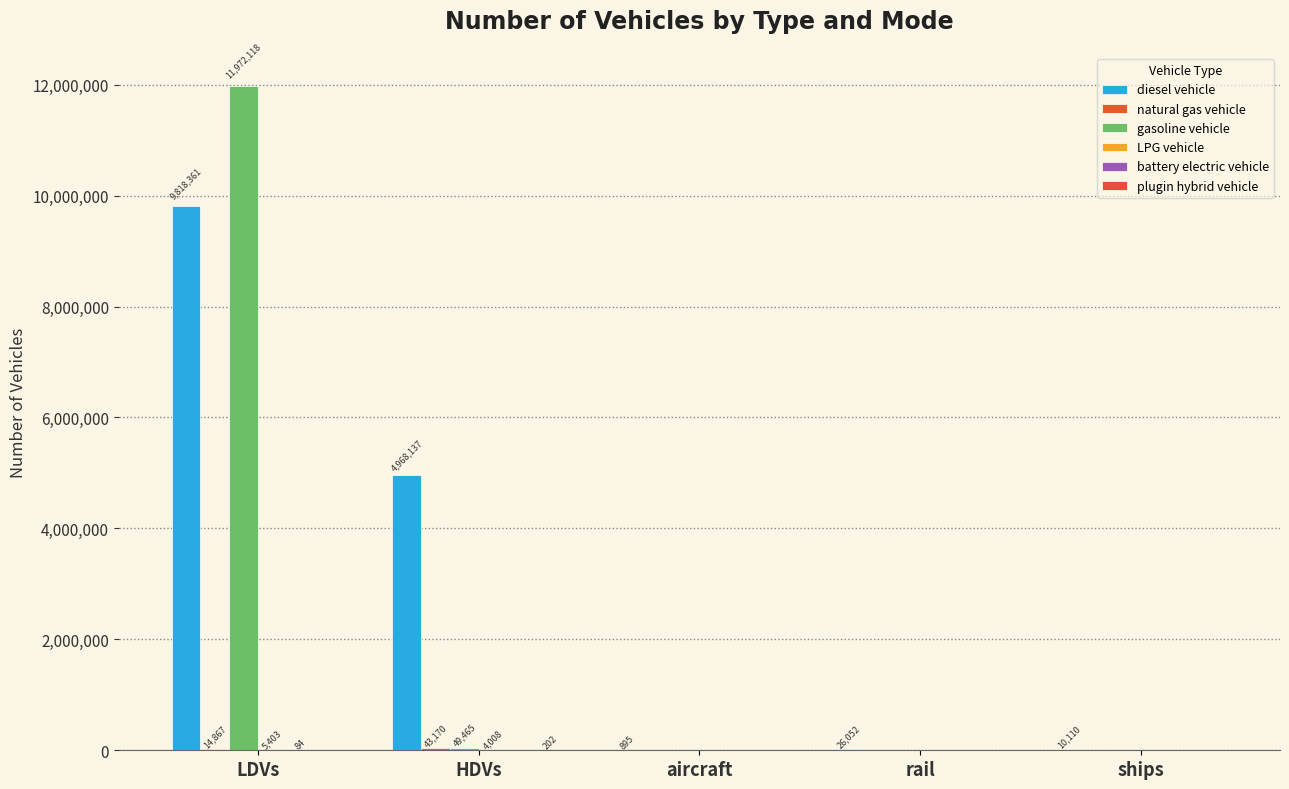

Reading left to right, what are all the values shown in this chart?

diesel vehicle: 9818361.3	4968137.0	895.5	26052.4	10110.0
natural gas vehicle: 14866.6	43170.0	0.0	0.0	0.0
gasoline vehicle: 11972117.5	49465.0	0.0	0.0	0.0
LPG vehicle: 5402.9	4008.0	0.0	0.0	0.0
battery electric vehicle: 84.0	0.0	0.0	0.0	0.0
plugin hybrid vehicle: 0.0	202.0	0.0	0.0	0.0